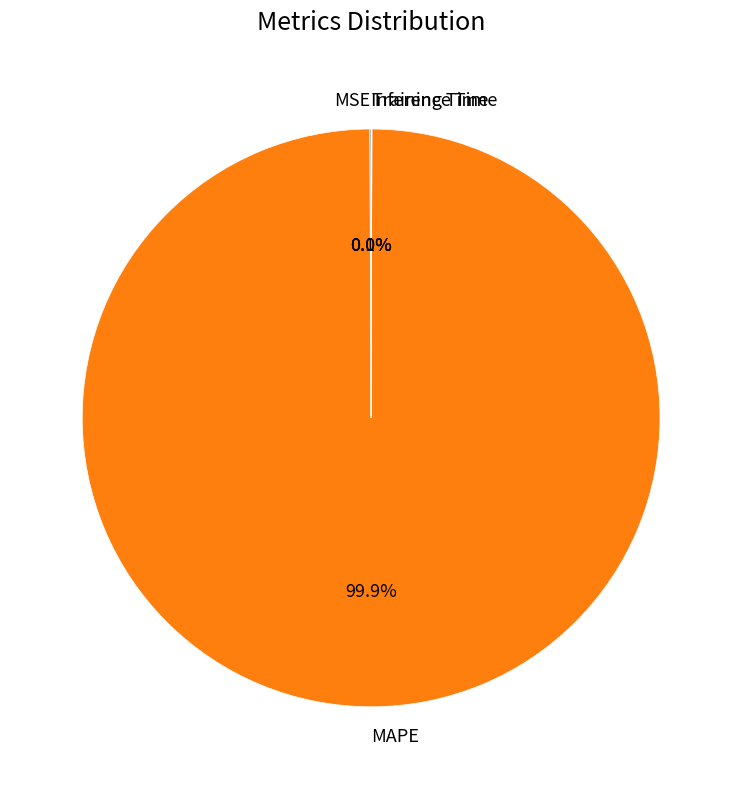

Does MAPE account for over 50% of the chart?

Yes